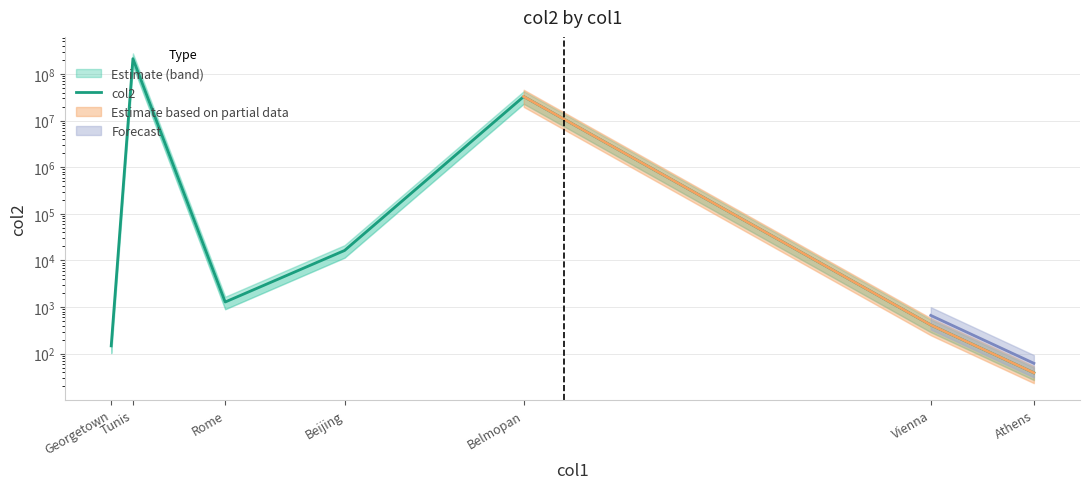

How many distinct data groups are displayed?

1